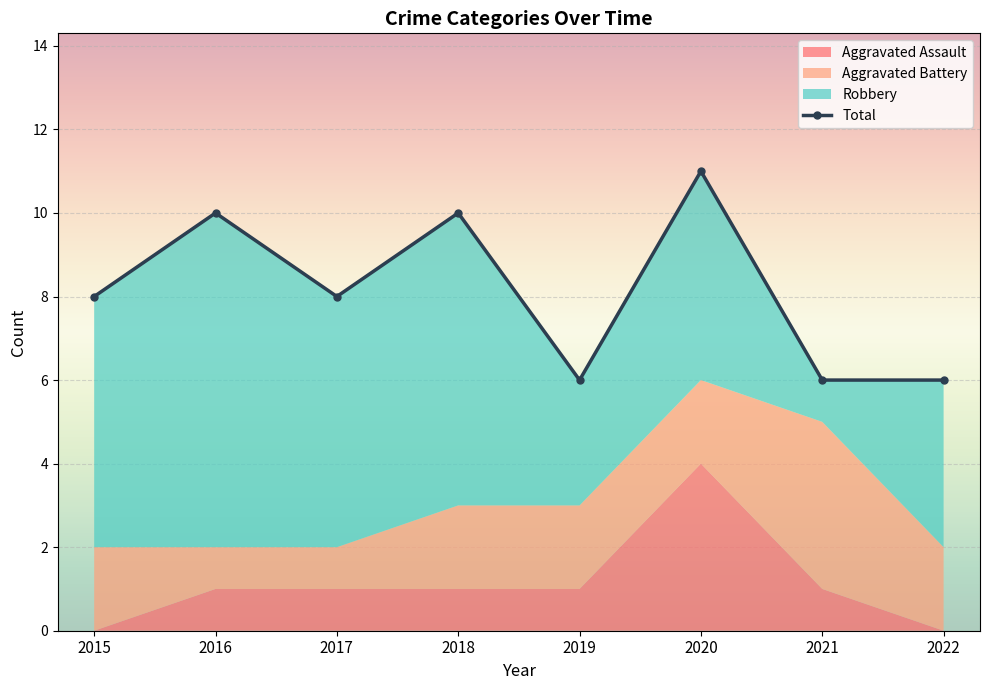

At which label is Robbery closest to 4?

2022